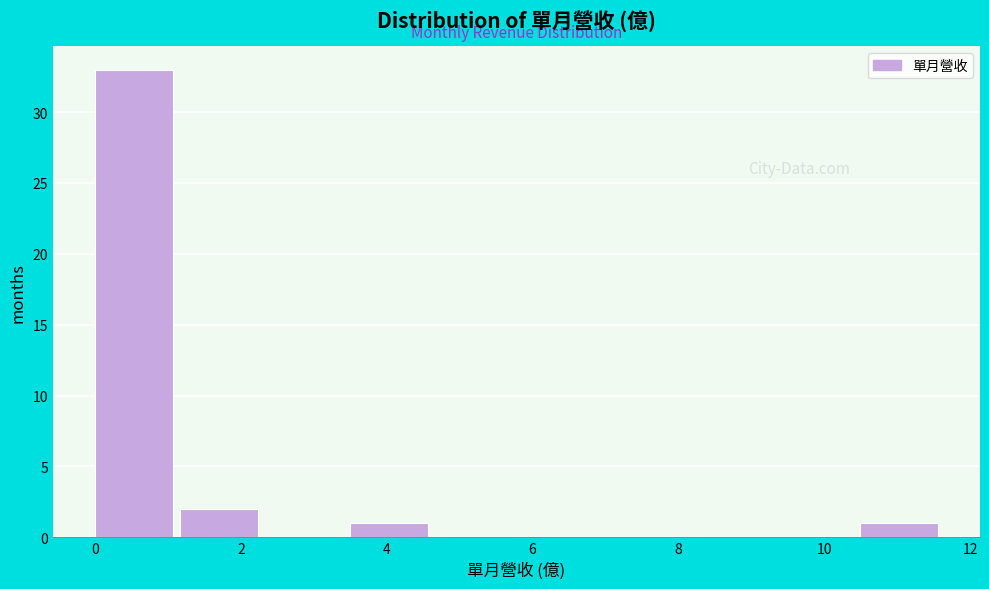

What is the height of the bar covering 0.0 to 1.2 on the x-axis? Neither the bar edges nor the heights are printed on the chart, so give them approximately, as read against the axes.

33